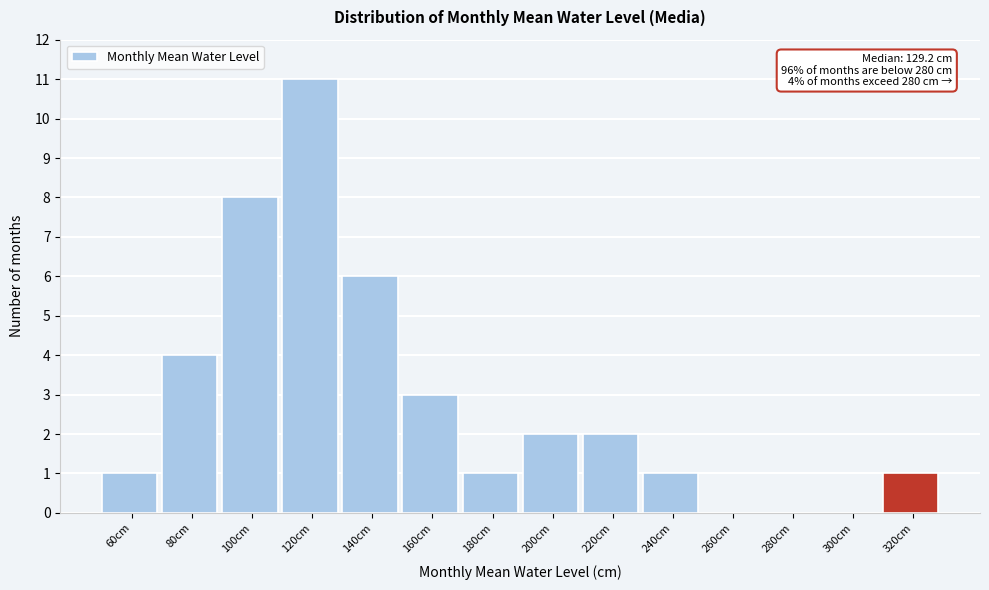

Reading left to right, list all the values displayed in this chart.

60cm=1	80cm=4	100cm=8	120cm=11	140cm=6	160cm=3	180cm=1	200cm=2	220cm=2	240cm=1	260cm=0	280cm=0	300cm=0	320cm=1